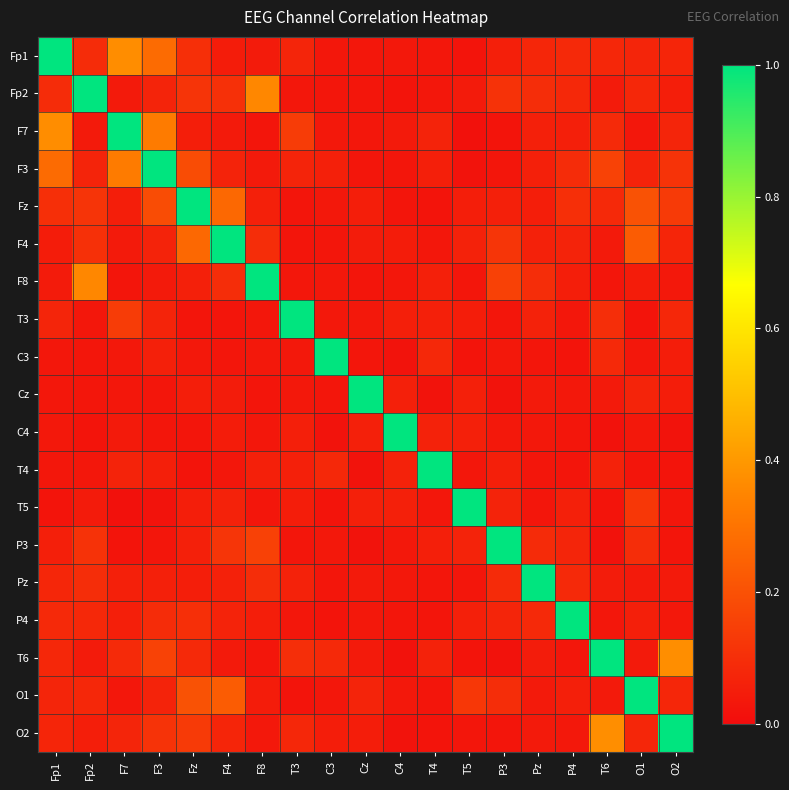

At how many categories does at least one series exceed 0?

19